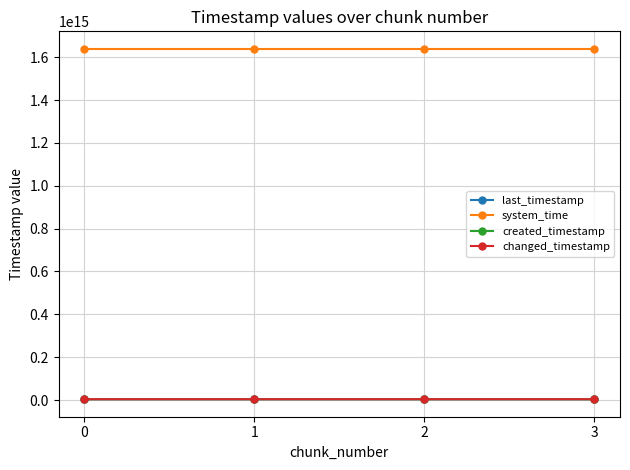

How many last_timestamp values are between 3853202437234 and 3854288111206?

3